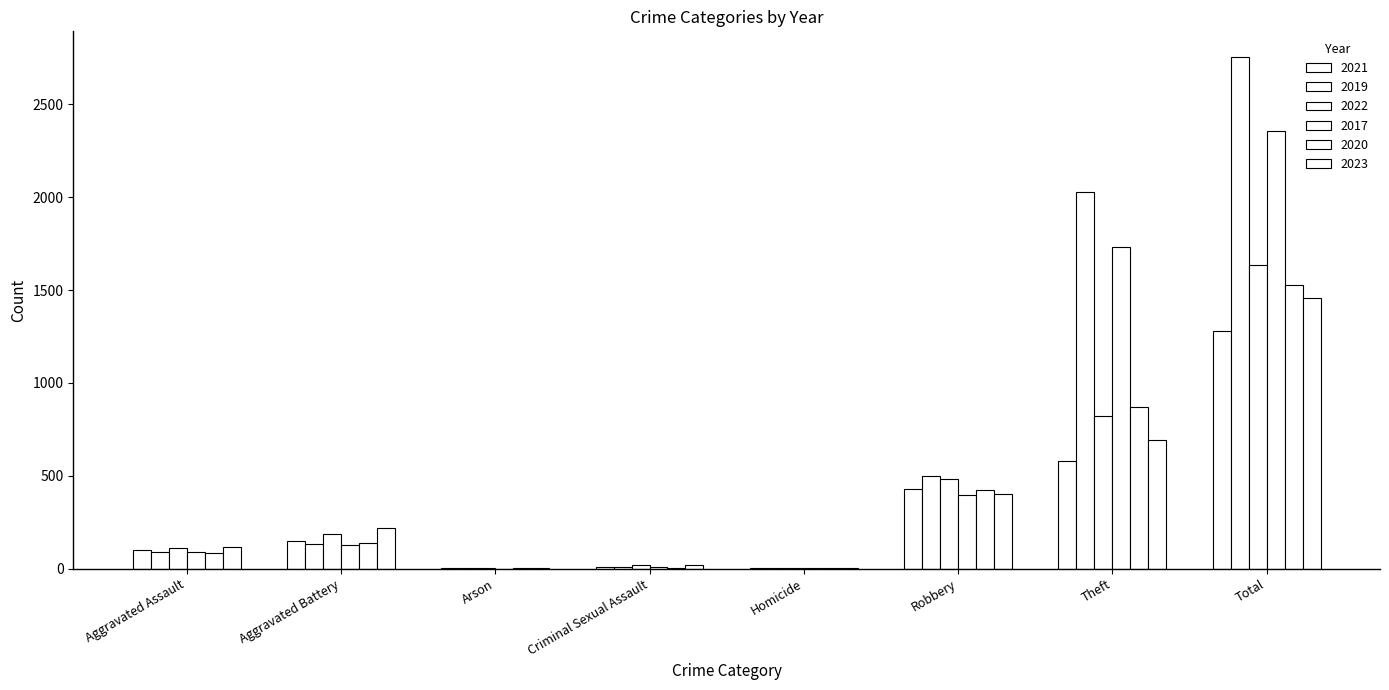

How many categories are shown in the chart?

8